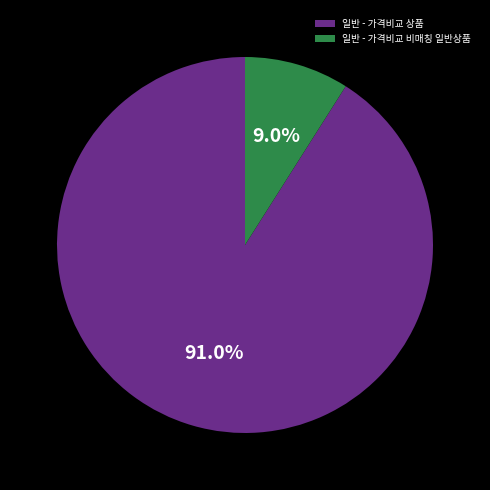

Count the number of slices in the pie.

2